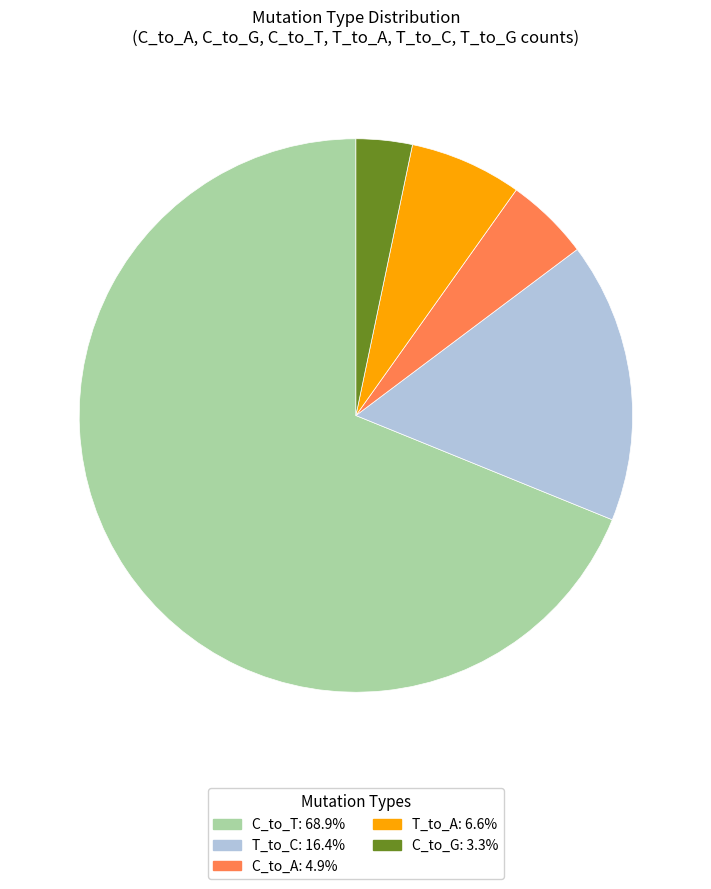

Count the number of slices in the pie.

5